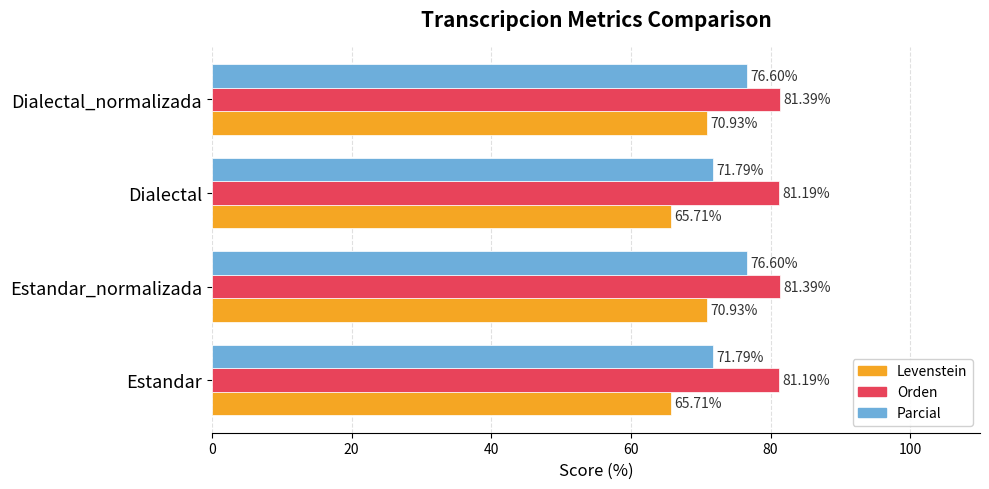

What is the sum of all Levenstein values?

273.3